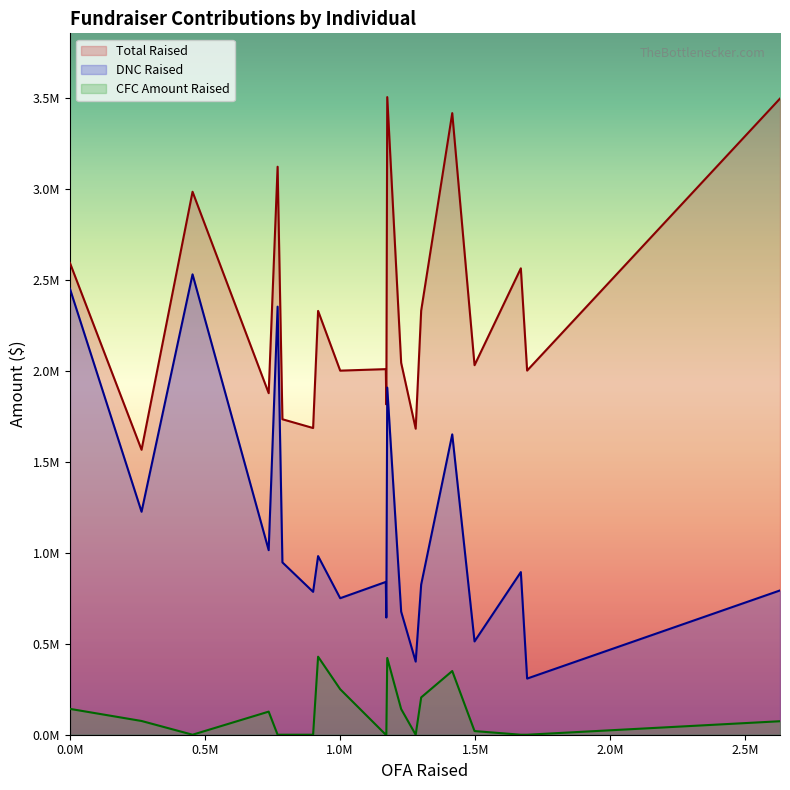

Is it true that Total Raised equals 1814849 at Westly?

True